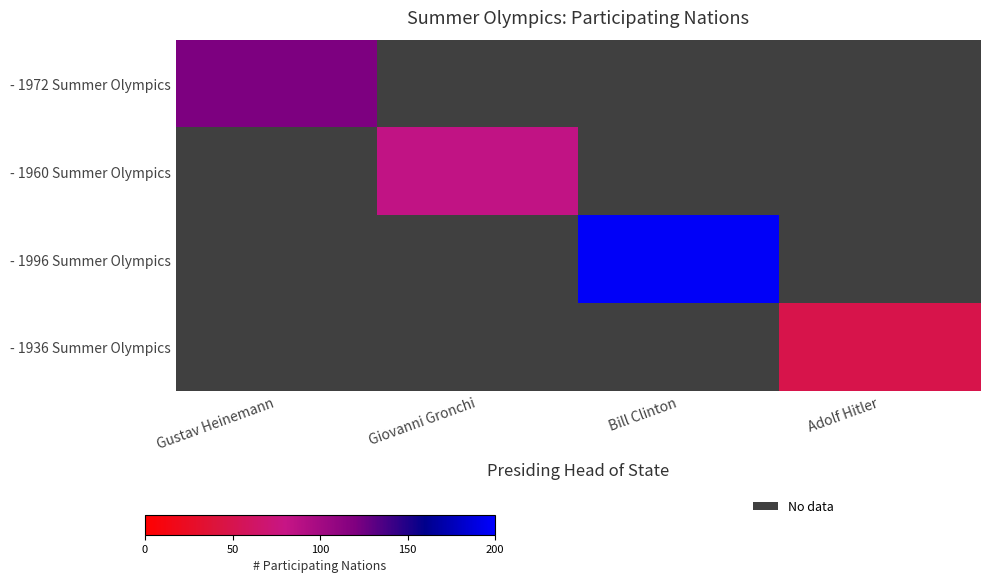

Which series has the largest range (max minus min)?

- 1972 Summer Olympics